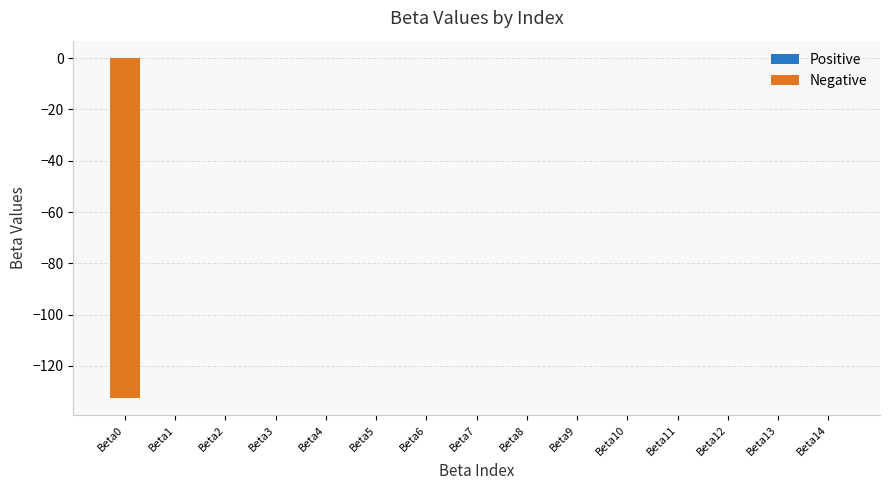

The chart shows a value of -0.0 at Beta11. True or false?

True